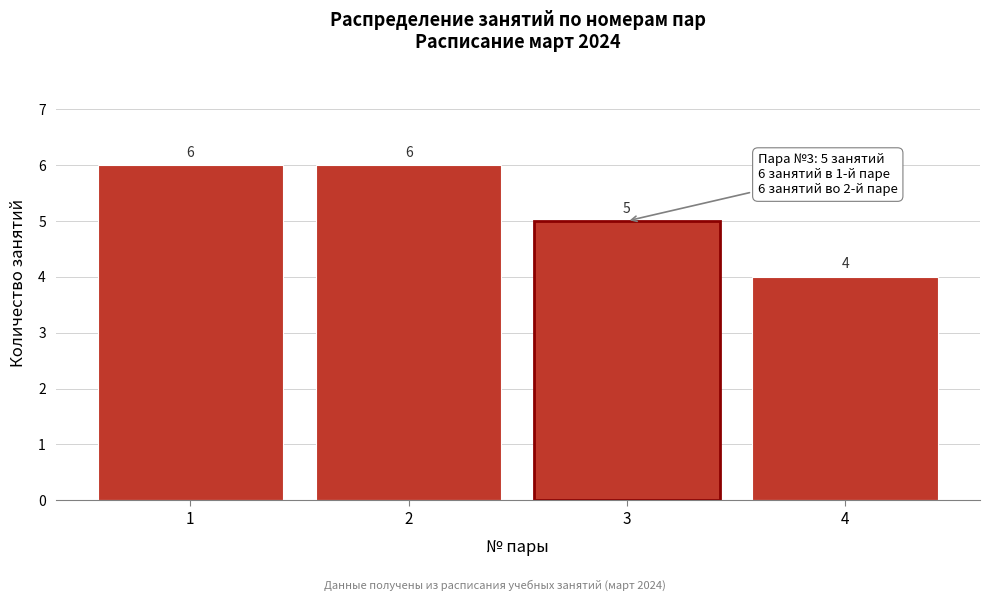

Reading left to right, transcribe this chart: for each bar, give the range it covers on the x-axis and its height.

0.5 to 1.5: 6
1.5 to 2.5: 6
2.5 to 3.5: 5
3.5 to 4.5: 4